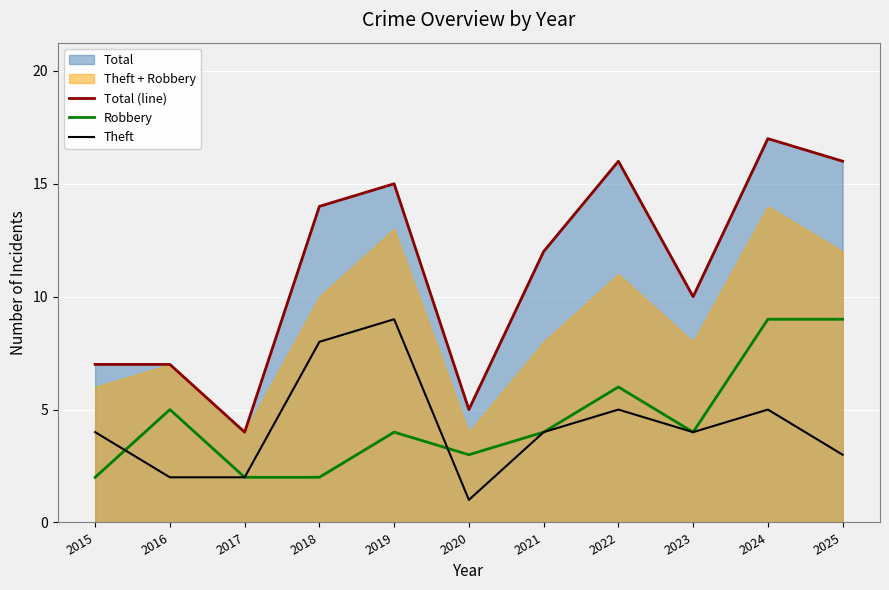

Reading left to right, transcribe all the data shown in this chart.

Total (line): 2015=7	2016=7	2017=4	2018=14	2019=15	2020=5	2021=12	2022=16	2023=10	2024=17	2025=16
Robbery: 2015=2	2016=5	2017=2	2018=2	2019=4	2020=3	2021=4	2022=6	2023=4	2024=9	2025=9
Theft: 2015=4	2016=2	2017=2	2018=8	2019=9	2020=1	2021=4	2022=5	2023=4	2024=5	2025=3